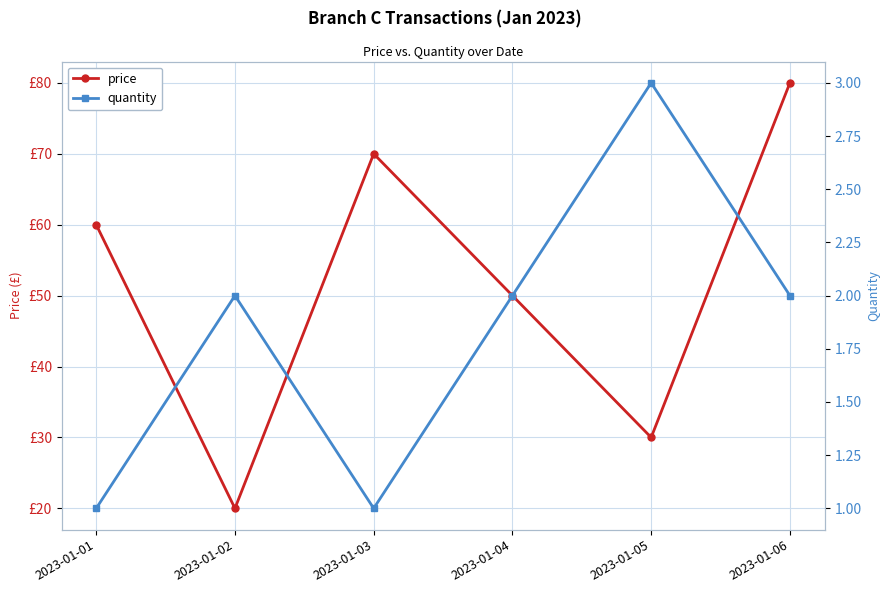

What is the difference between the price values at 2023-01-02 and 2023-01-04?

30